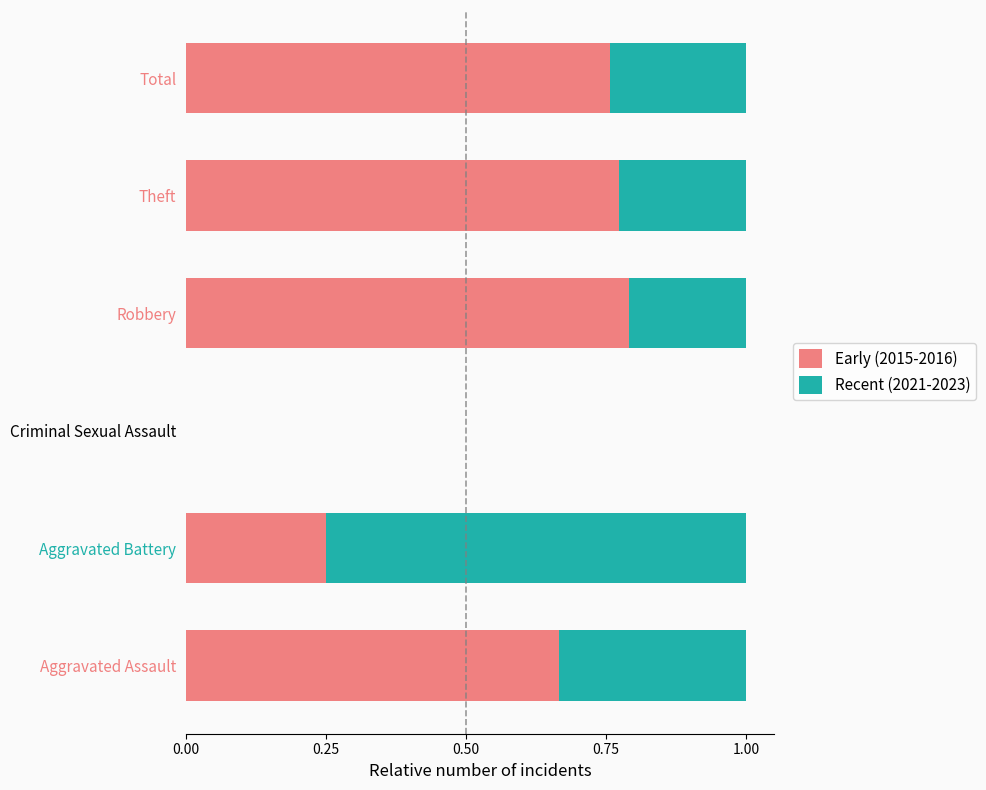

The Early (2015-2016) series shows 1.0 at Aggravated Assault. True or false?

False